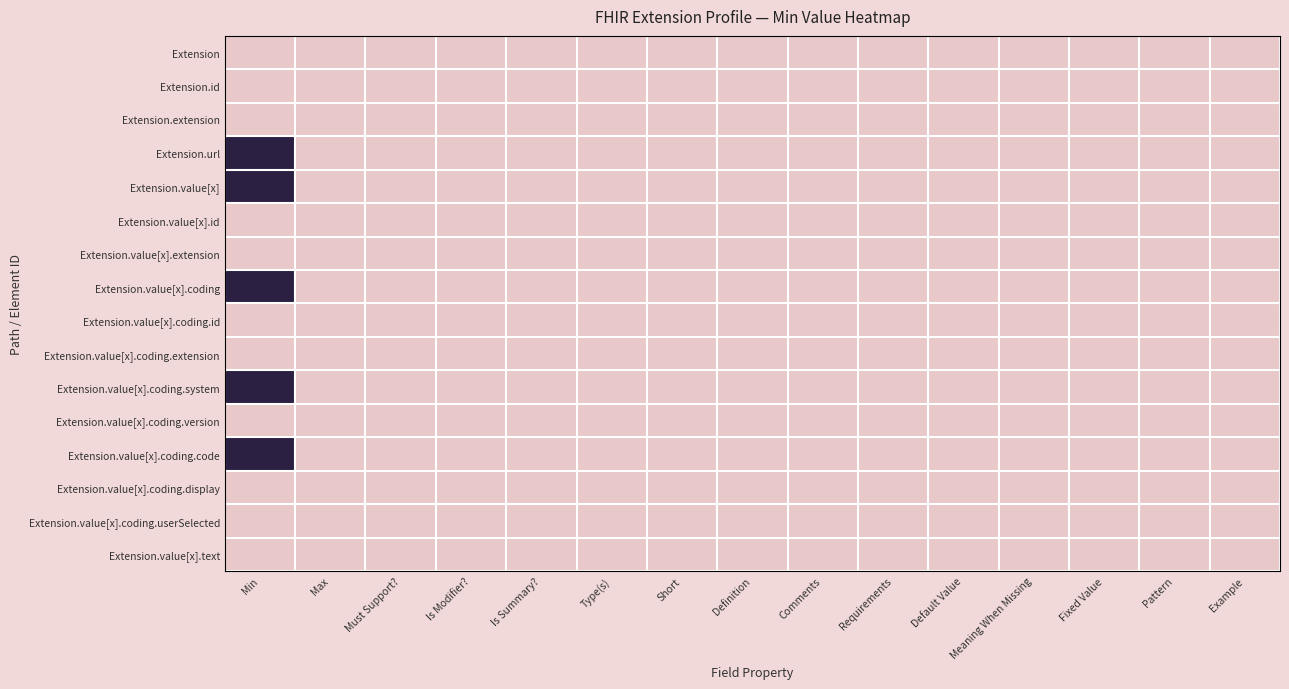

What is the greatest value displayed?

1